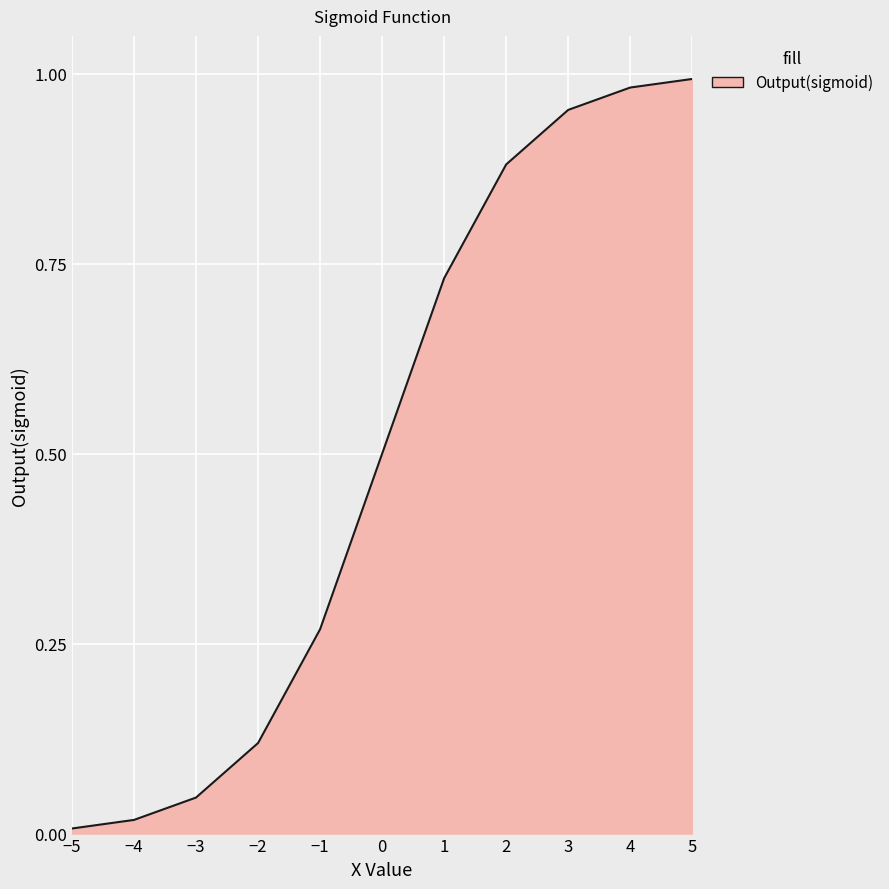

What is the change in value from −1 to 0?

+0.2